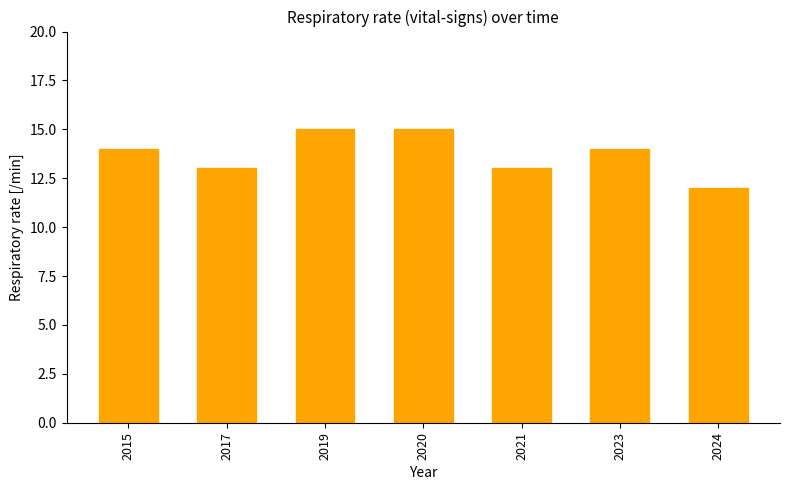

Reading left to right, extract all data points from this chart.

2015=14	2017=13	2019=15	2020=15	2021=13	2023=14	2024=12